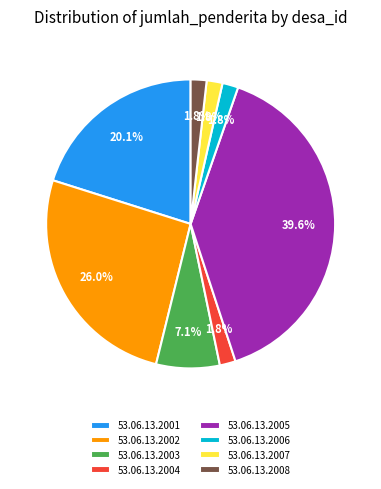

What is the total percentage of 53.06.13.2008 and 53.06.13.2007?

3.6%